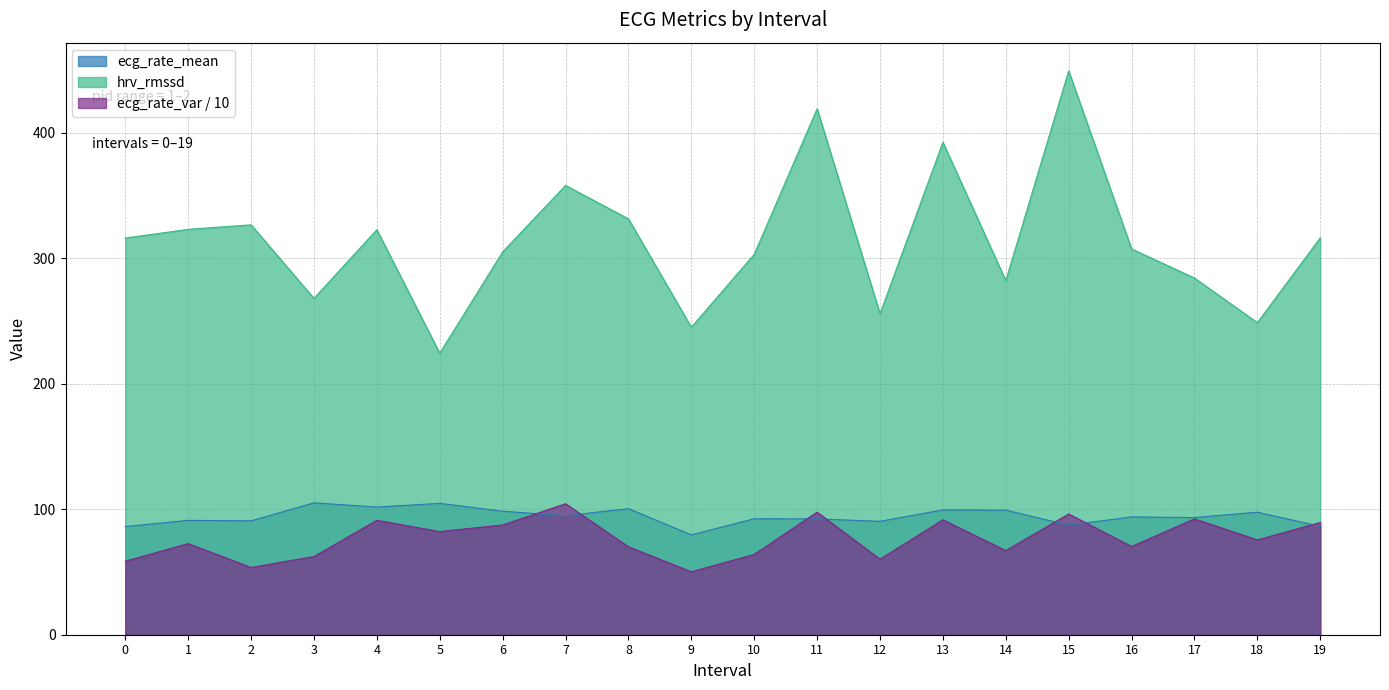

Is the value of ecg_rate_var at 4 greater than the value of hrv_rmssd at 4?

No